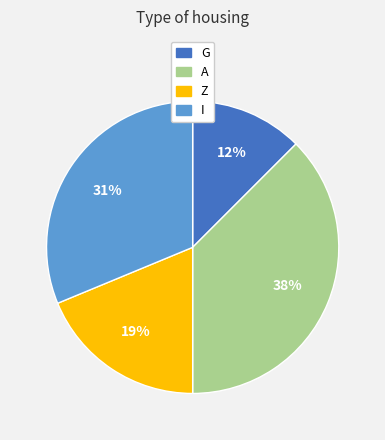

To the nearest percent, what is the average slice percentage?

25%